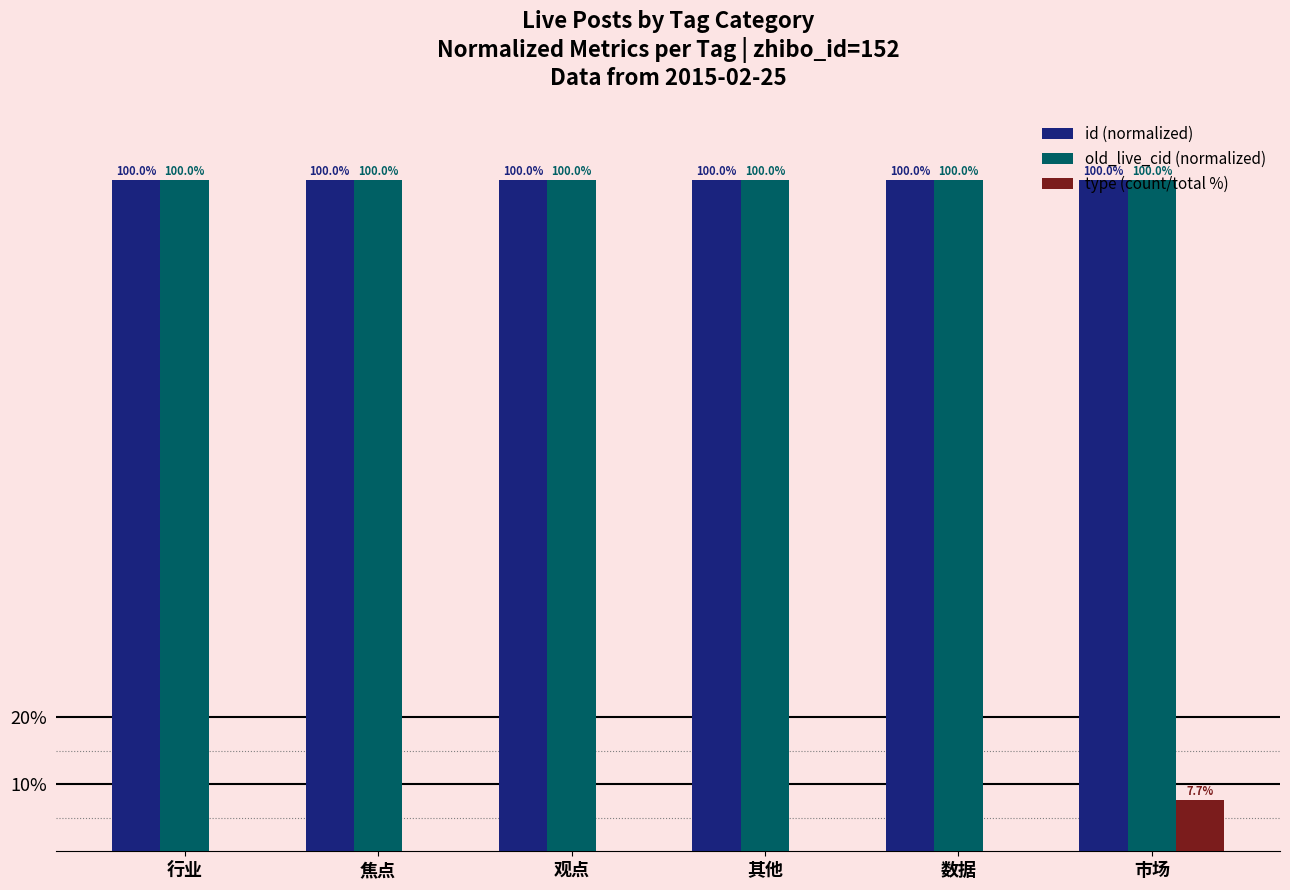

The type (count/total %) series shows 11.8 at 市场. True or false?

False